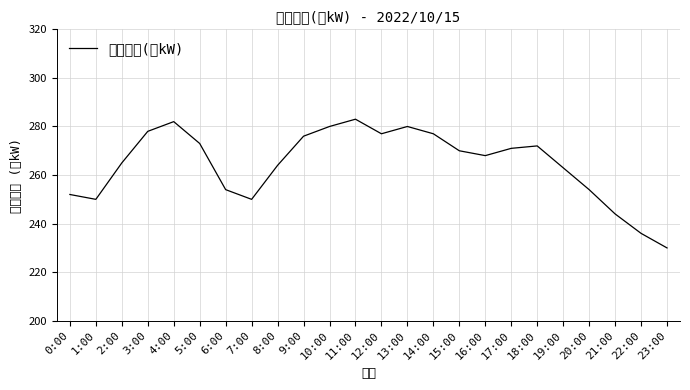

True or false: the data shows 271 at 17:00.

True